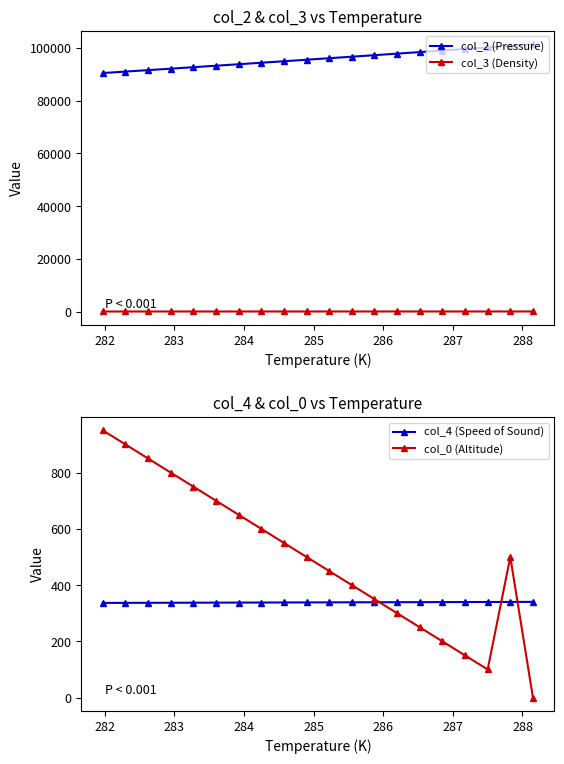

What is the highest value of the col_3 (Density) series?

122.5